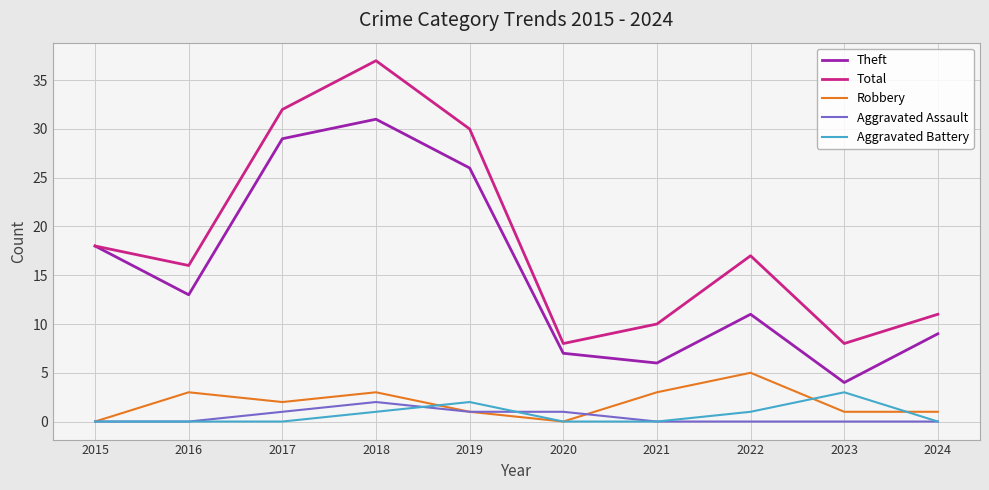

True or false: Aggravated Assault has more than 0 interior local peaks.

True